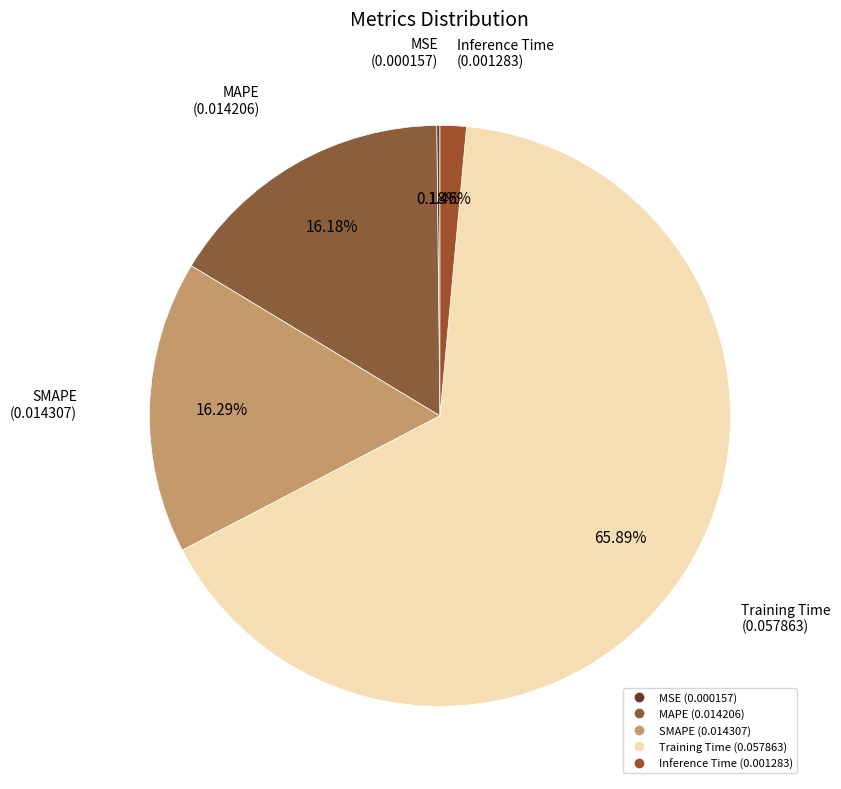

Combined, do Training Time and SMAPE account for over 50%?

Yes